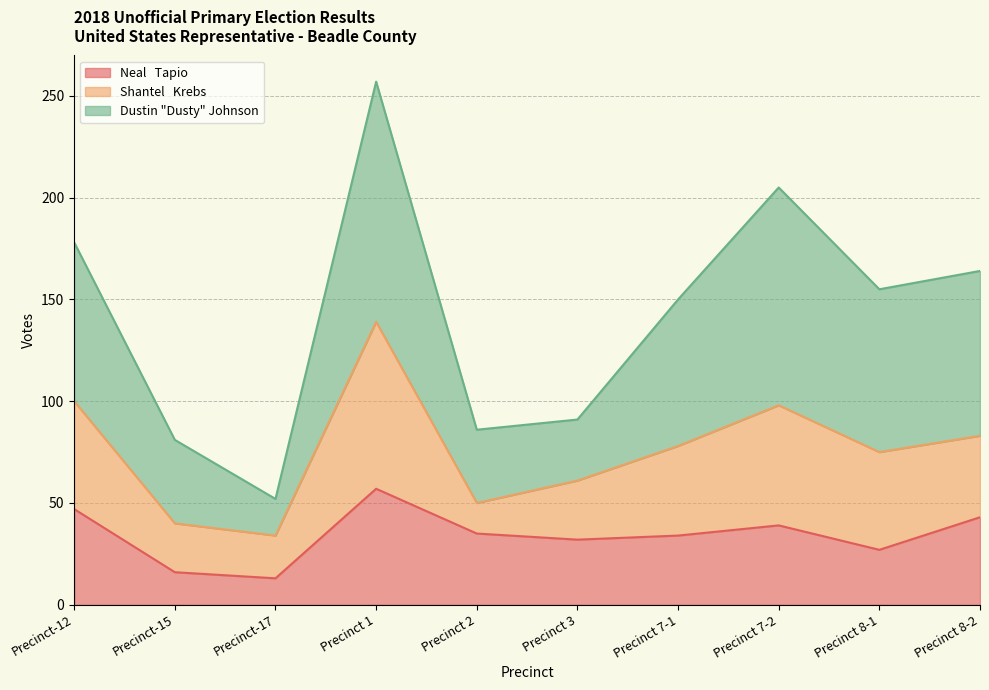

True or false: Dustin "Dusty" Johnson has more than 2 points higher than both neighbors.

False